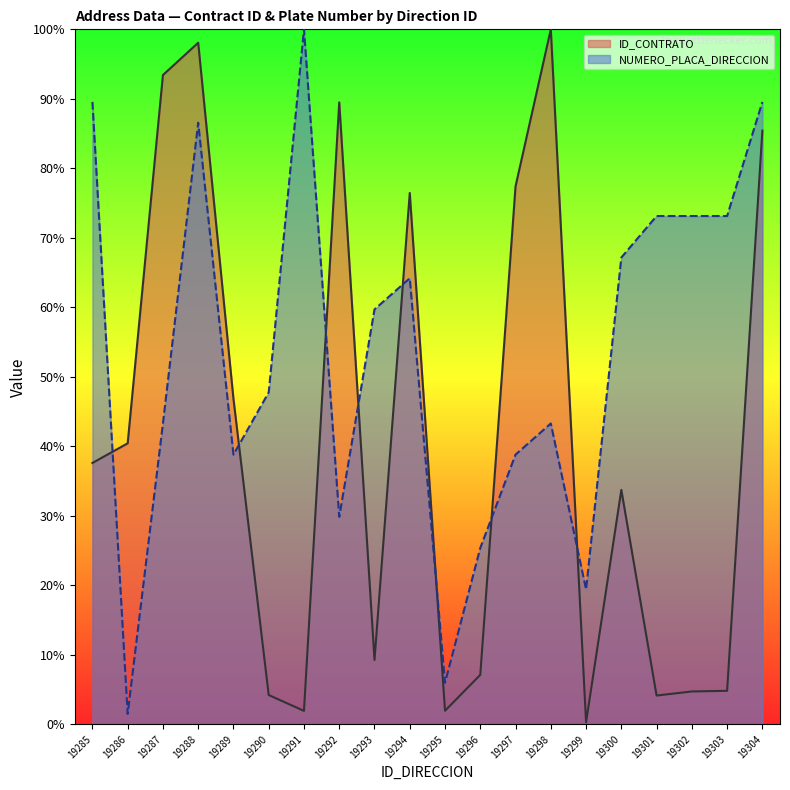

How many lines are shown in the chart?

2